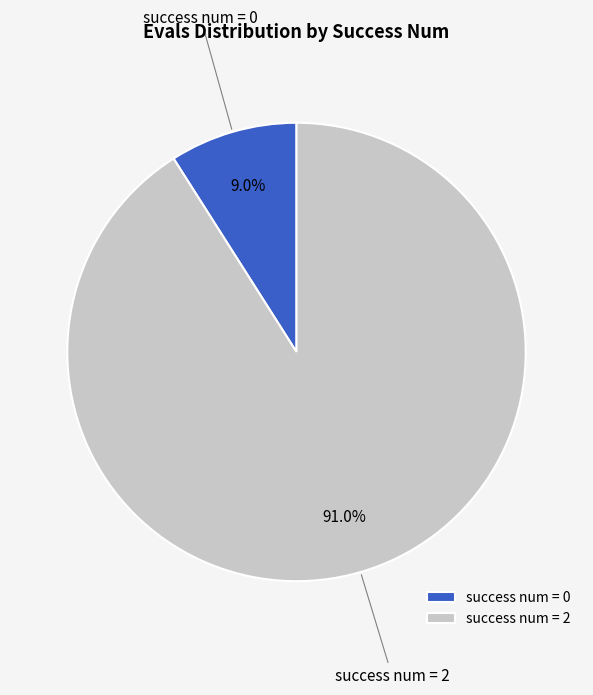

How much of the chart is everything except success num = 0?

91.0%